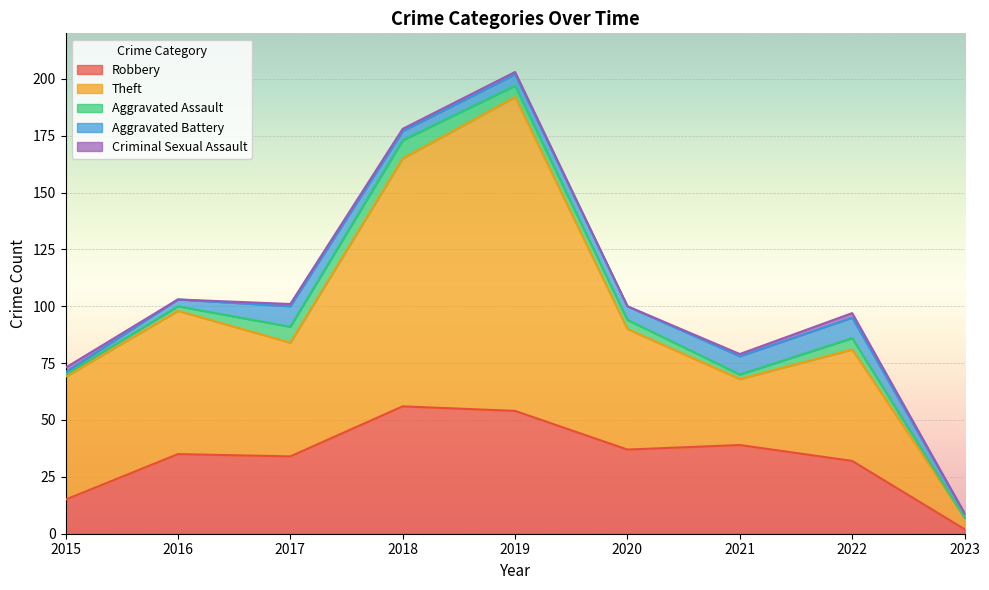

How many interior local valleys does the Criminal Sexual Assault series have?

2